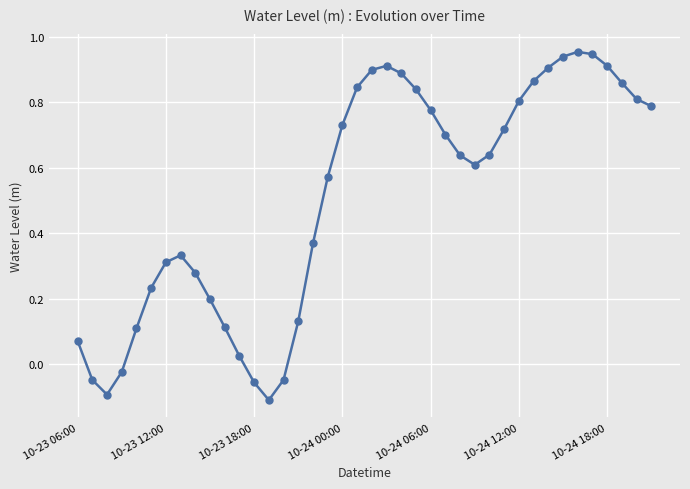

True or false: there are more than 0 points higher than both neighbors.

True